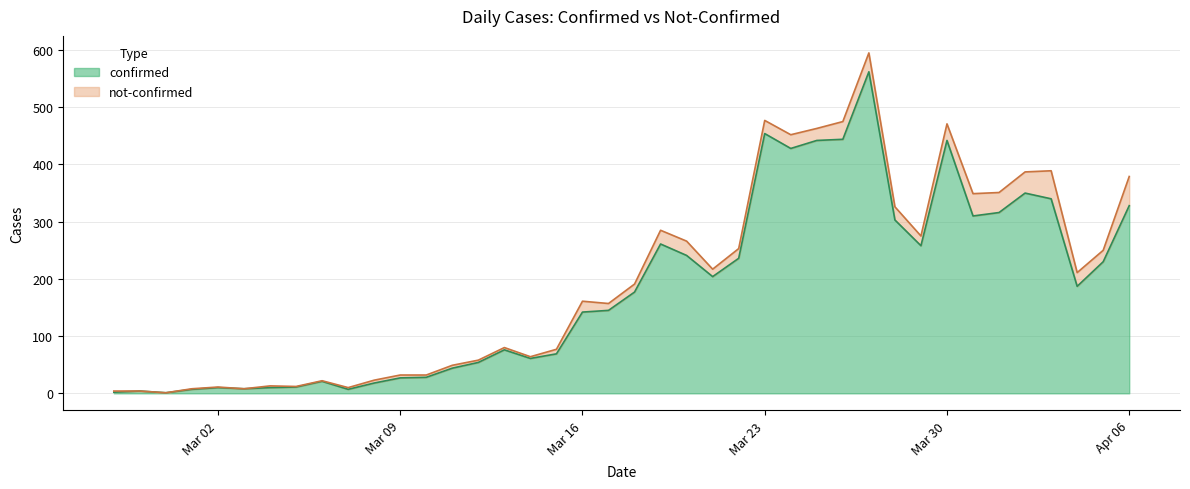

What is the difference between the maximum and minimum values?

561